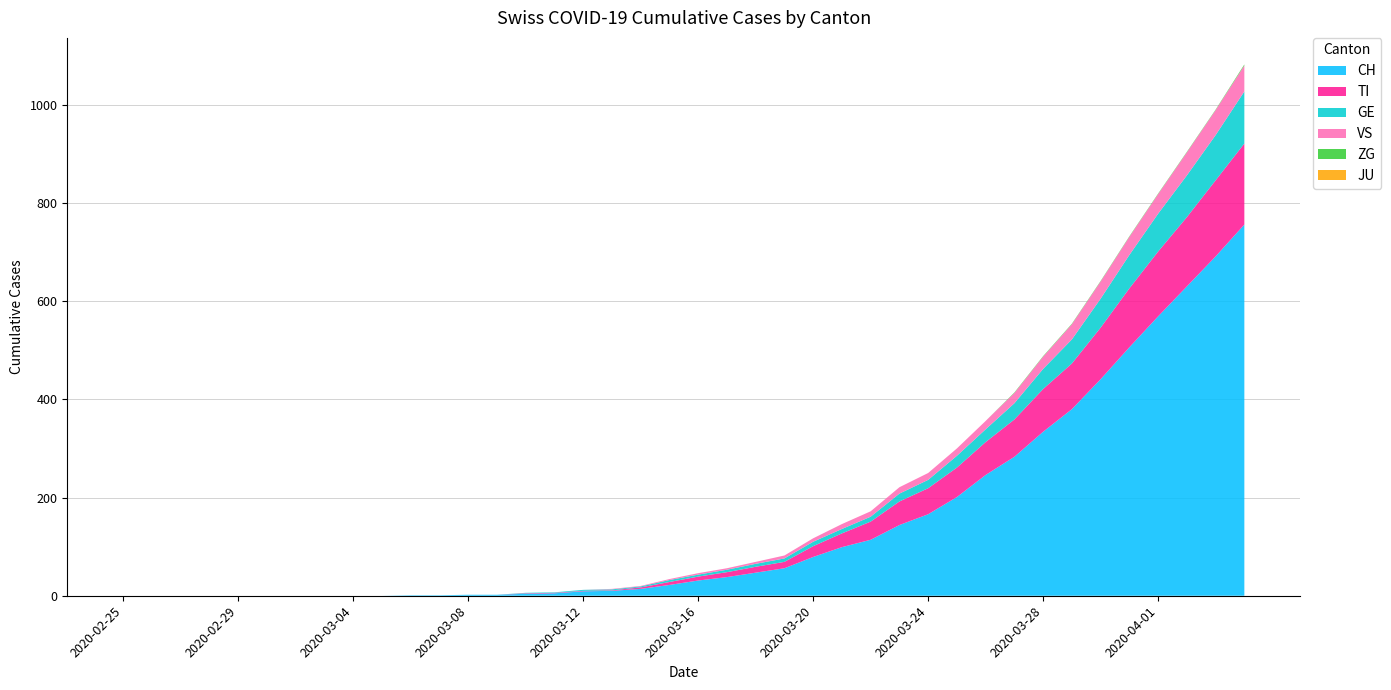

Reading left to right, list all the values displayed in this chart.

CH: 2020-02-25=0	2020-02-26=0	2020-02-27=0	2020-02-28=0	2020-02-29=0	2020-03-01=0	2020-03-02=0	2020-03-03=0	2020-03-04=0	2020-03-05=0	2020-03-06=1	2020-03-07=1	2020-03-08=2	2020-03-09=2	2020-03-10=4	2020-03-11=5	2020-03-12=9	2020-03-13=10	2020-03-14=14	2020-03-15=22	2020-03-16=31	2020-03-17=38	2020-03-18=47	2020-03-19=56	2020-03-20=79	2020-03-21=99	2020-03-22=114	2020-03-23=144	2020-03-24=166	2020-03-25=201	2020-03-26=246	2020-03-27=283	2020-03-28=334	2020-03-29=380	2020-03-30=441	2020-03-31=506	2020-04-01=569	2020-04-02=630	2020-04-03=691	2020-04-04=756
TI: 2020-02-25=0	2020-02-26=0	2020-02-27=0	2020-02-28=0	2020-02-29=0	2020-03-01=0	2020-03-02=0	2020-03-03=0	2020-03-04=0	2020-03-05=0	2020-03-06=0	2020-03-07=0	2020-03-08=0	2020-03-09=0	2020-03-10=1	2020-03-11=1	2020-03-12=1	2020-03-13=1	2020-03-14=3	2020-03-15=6	2020-03-16=8	2020-03-17=10	2020-03-18=12	2020-03-19=13	2020-03-20=22	2020-03-21=28	2020-03-22=37	2020-03-23=48	2020-03-24=53	2020-03-25=60	2020-03-26=67	2020-03-27=76	2020-03-28=87	2020-03-29=93	2020-03-30=105	2020-03-31=120	2020-04-01=132	2020-04-02=141	2020-04-03=155	2020-04-04=165
GE: 2020-02-25=0	2020-02-26=0	2020-02-27=0	2020-02-28=0	2020-02-29=0	2020-03-01=0	2020-03-02=0	2020-03-03=0	2020-03-04=0	2020-03-05=0	2020-03-06=0	2020-03-07=0	2020-03-08=0	2020-03-09=0	2020-03-10=1	2020-03-11=1	2020-03-12=2	2020-03-13=2	2020-03-14=2	2020-03-15=4	2020-03-16=4	2020-03-17=5	2020-03-18=6	2020-03-19=7	2020-03-20=9	2020-03-21=9	2020-03-22=10	2020-03-23=16	2020-03-24=17	2020-03-25=24	2020-03-26=26	2020-03-27=33	2020-03-28=41	2020-03-29=49	2020-03-30=59	2020-03-31=68	2020-04-01=77	2020-04-02=85	2020-04-03=92	2020-04-04=106
VS: 2020-02-25=0	2020-02-26=0	2020-02-27=0	2020-02-28=0	2020-02-29=0	2020-03-01=0	2020-03-02=0	2020-03-03=0	2020-03-04=0	2020-03-05=0	2020-03-06=0	2020-03-07=0	2020-03-08=0	2020-03-09=0	2020-03-10=0	2020-03-11=0	2020-03-12=0	2020-03-13=1	2020-03-14=1	2020-03-15=2	2020-03-16=3	2020-03-17=3	2020-03-18=4	2020-03-19=6	2020-03-20=7	2020-03-21=10	2020-03-22=11	2020-03-23=13	2020-03-24=14	2020-03-25=15	2020-03-26=17	2020-03-27=21	2020-03-28=25	2020-03-29=31	2020-03-30=35	2020-03-31=37	2020-04-01=40	2020-04-02=47	2020-04-03=51	2020-04-04=53
JU: 2020-02-25=0	2020-02-26=0	2020-02-27=0	2020-02-28=0	2020-02-29=0	2020-03-01=0	2020-03-02=0	2020-03-03=0	2020-03-04=0	2020-03-05=0	2020-03-06=0	2020-03-07=0	2020-03-08=0	2020-03-09=0	2020-03-10=0	2020-03-11=0	2020-03-12=0	2020-03-13=0	2020-03-14=0	2020-03-15=0	2020-03-16=0	2020-03-17=0	2020-03-18=0	2020-03-19=0	2020-03-20=0	2020-03-21=0	2020-03-22=0	2020-03-23=0	2020-03-24=0	2020-03-25=0	2020-03-26=0	2020-03-27=0	2020-03-28=0	2020-03-29=0	2020-03-30=0	2020-03-31=0	2020-04-01=0	2020-04-02=0	2020-04-03=0	2020-04-04=0
ZG: 2020-02-25=0	2020-02-26=0	2020-02-27=0	2020-02-28=0	2020-02-29=0	2020-03-01=0	2020-03-02=0	2020-03-03=0	2020-03-04=0	2020-03-05=0	2020-03-06=0	2020-03-07=0	2020-03-08=0	2020-03-09=0	2020-03-10=0	2020-03-11=0	2020-03-12=0	2020-03-13=0	2020-03-14=0	2020-03-15=0	2020-03-16=0	2020-03-17=0	2020-03-18=0	2020-03-19=0	2020-03-20=0	2020-03-21=0	2020-03-22=0	2020-03-23=0	2020-03-24=0	2020-03-25=0	2020-03-26=0	2020-03-27=1	2020-03-28=1	2020-03-29=1	2020-03-30=1	2020-03-31=1	2020-04-01=1	2020-04-02=1	2020-04-03=1	2020-04-04=2